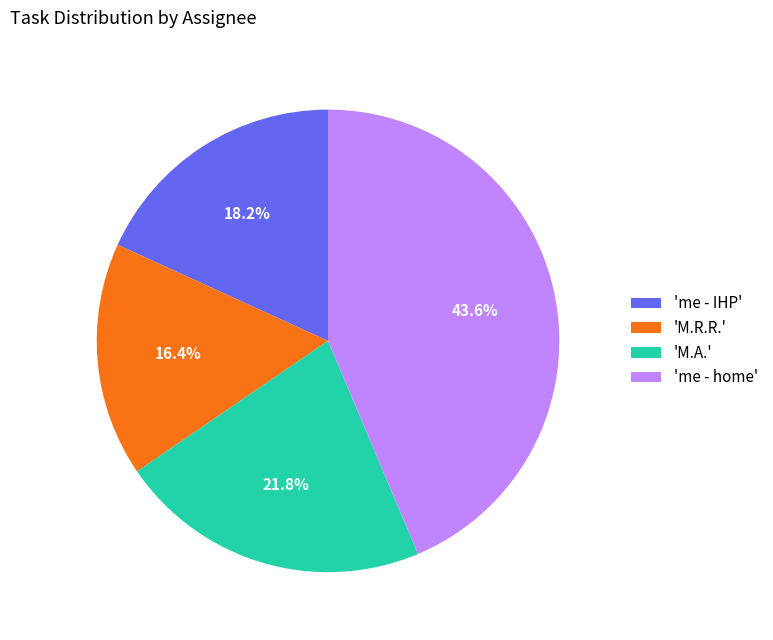

How much of the chart is everything except 'M.A.'?

78.2%